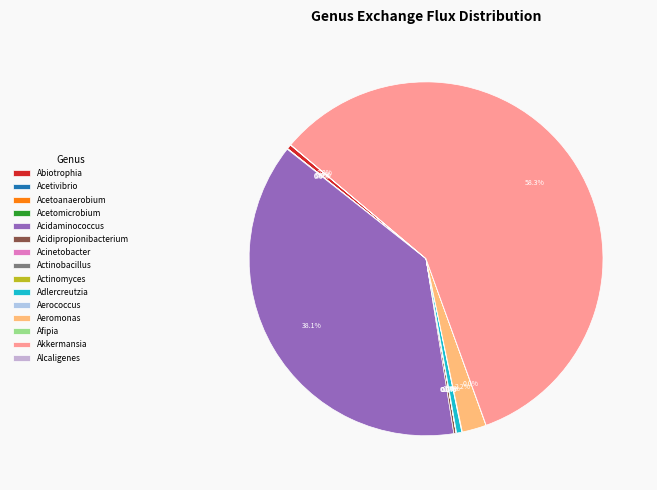

What percentage do Acidipropionibacterium and Aeromonas together represent?

2.4%